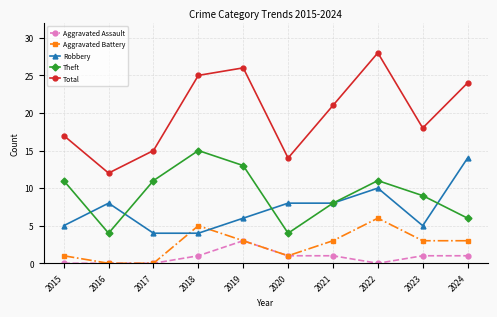

What are all the series names shown in the legend?

Aggravated Assault, Aggravated Battery, Robbery, Theft, Total